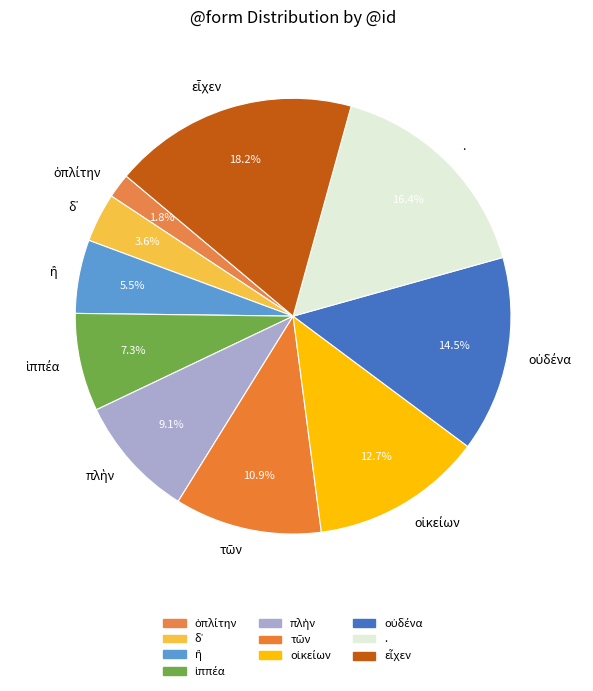

Is there any slice that represents more than half of the pie?

No